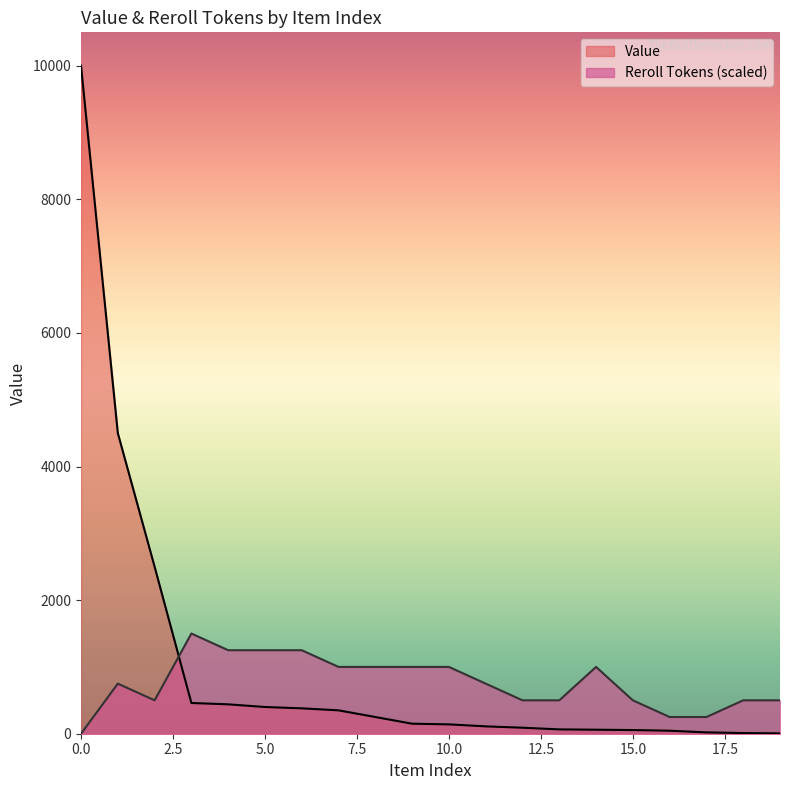

Which has a higher value, 8 or 13?

8